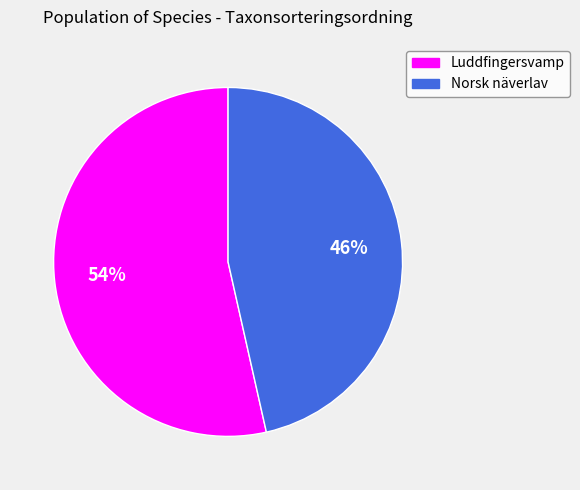

Between Norsk näverlav and Luddfingersvamp, which is larger?

Luddfingersvamp